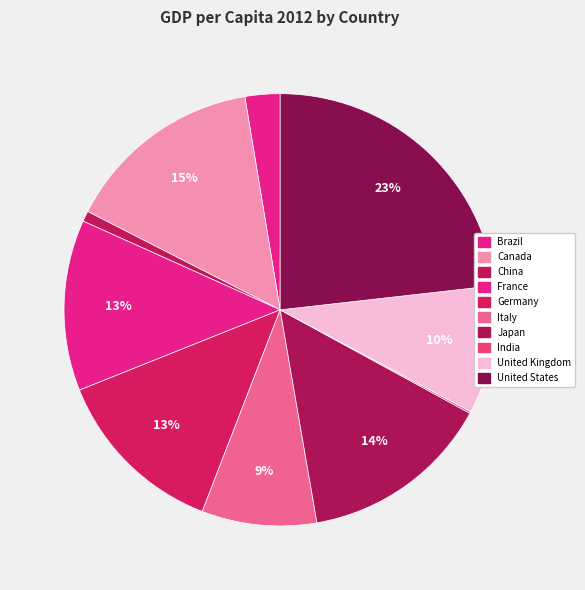

Rank the categories by value from highest to lowest.

United States, Canada, Japan, Germany, France, United Kingdom, Italy, Brazil, China, India